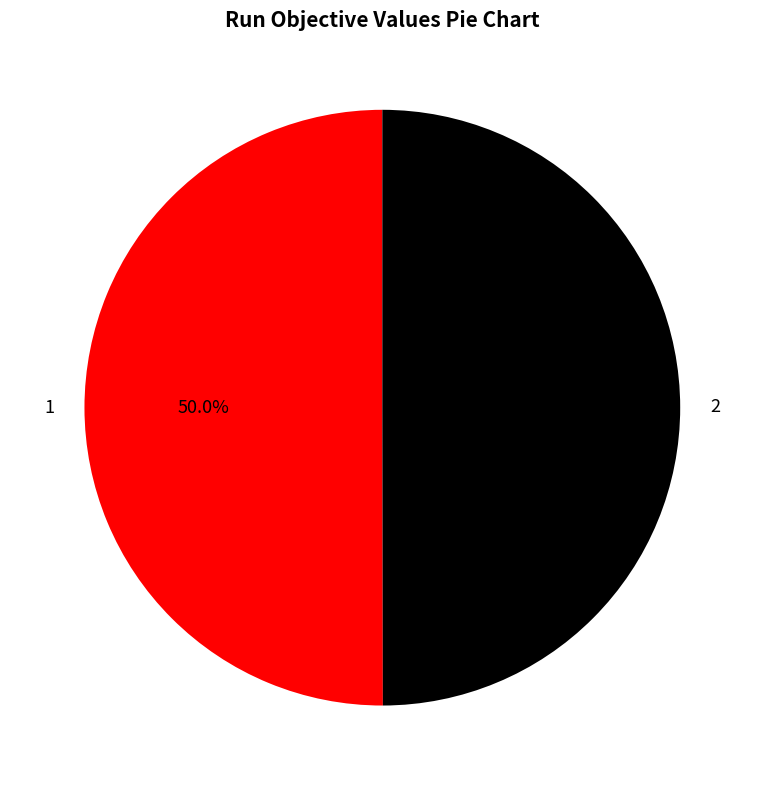

How many slices are in this pie chart?

2